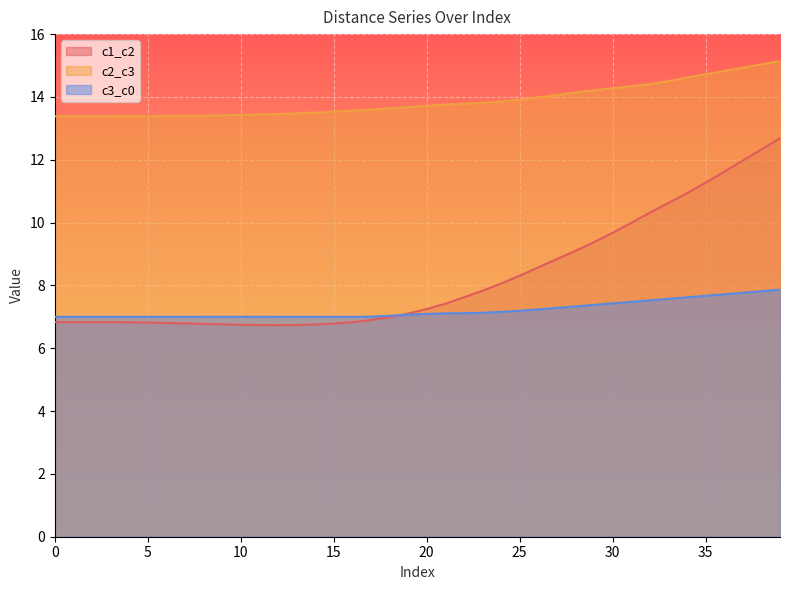

Reading left to right, extract all data points from this chart.

c1_c2: 6.8	6.8	6.8	6.8	6.8	6.8	6.8	6.8	6.8	6.8	6.7	6.7	6.7	6.7	6.8	6.8	6.8	6.9	7.0	7.1	7.2	7.4	7.6	7.8	8.1	8.3	8.6	8.8	9.1	9.4	9.7	10.0	10.3	10.6	10.9	11.3	11.6	12.0	12.3	12.7
c2_c3: 13.4	13.4	13.4	13.4	13.4	13.4	13.4	13.4	13.4	13.4	13.4	13.4	13.5	13.5	13.5	13.5	13.6	13.6	13.6	13.7	13.7	13.8	13.8	13.8	13.9	13.9	14.0	14.1	14.1	14.2	14.3	14.3	14.4	14.5	14.6	14.7	14.8	14.9	15.0	15.1
c3_c0: 7.0	7.0	7.0	7.0	7.0	7.0	7.0	7.0	7.0	7.0	7.0	7.0	7.0	7.0	7.0	7.0	7.0	7.0	7.0	7.1	7.1	7.1	7.1	7.1	7.2	7.2	7.2	7.3	7.3	7.4	7.4	7.5	7.5	7.6	7.6	7.7	7.7	7.8	7.8	7.9